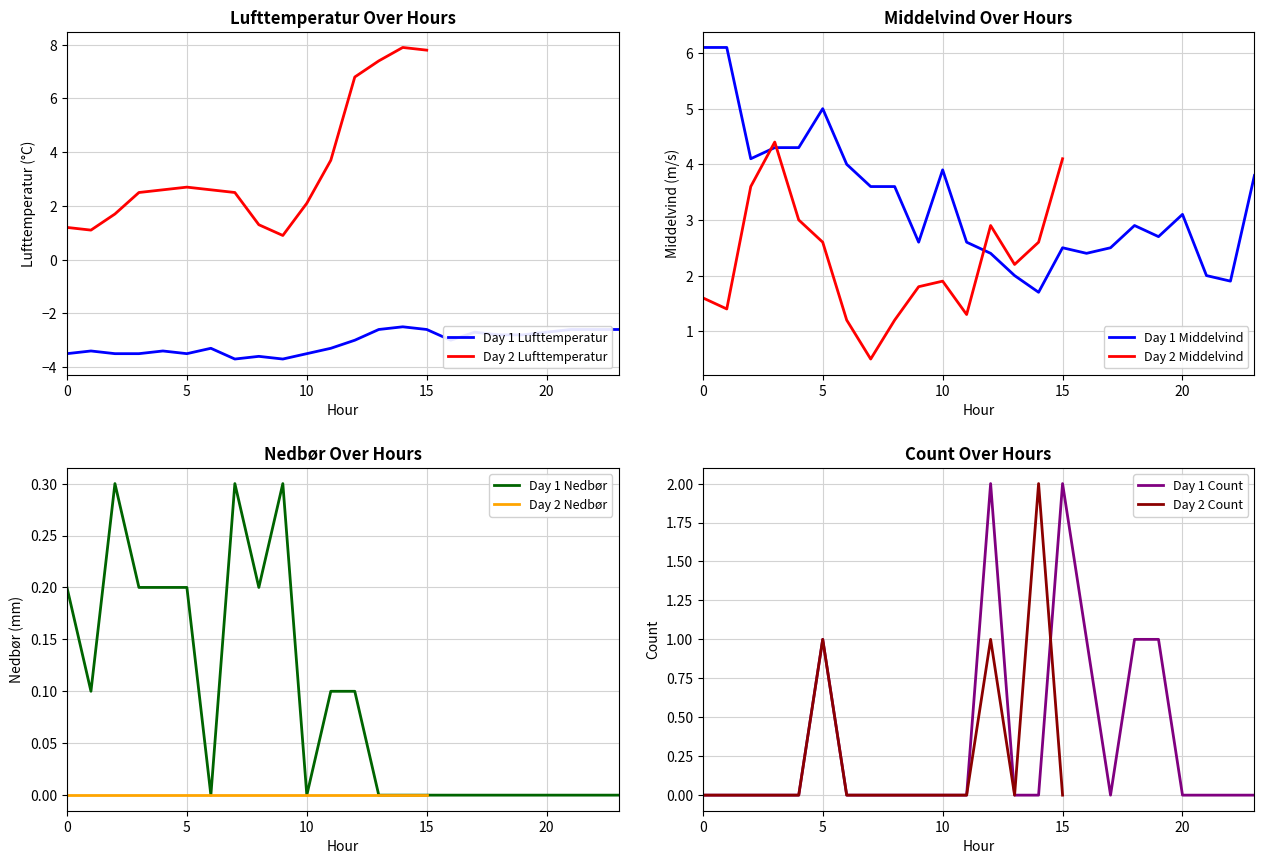

The value of Nedbor at 3 is 0.2. True or false?

True